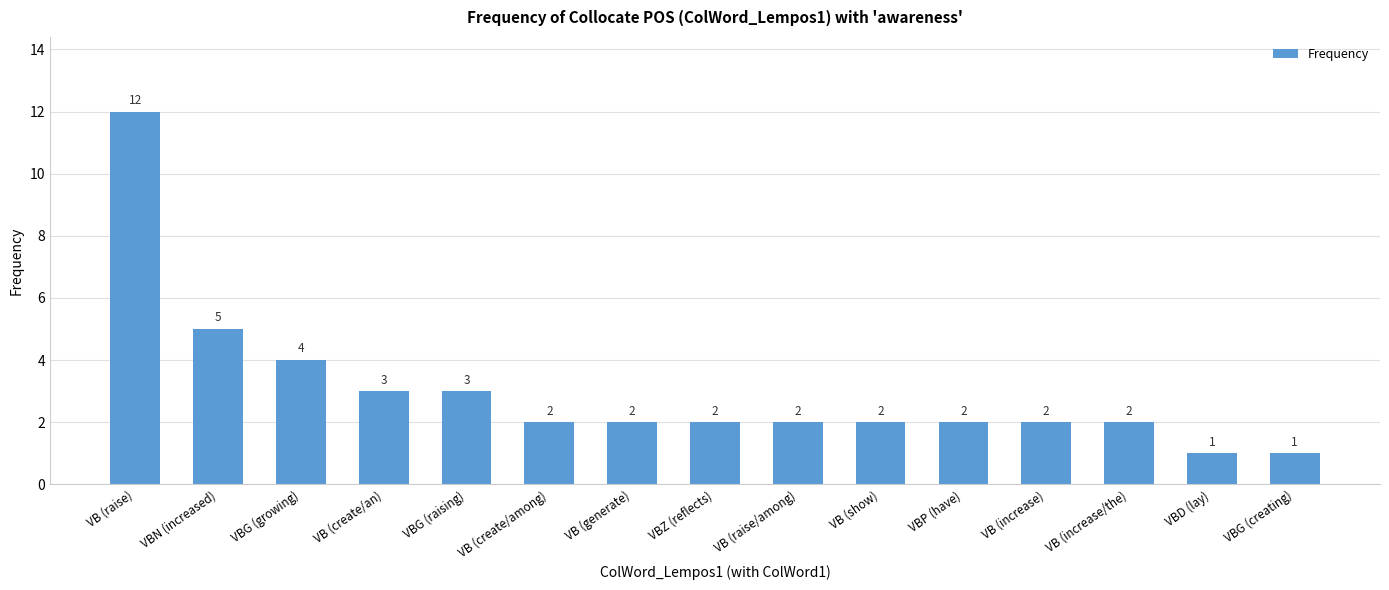

What is the difference between the second highest and second lowest values?

4